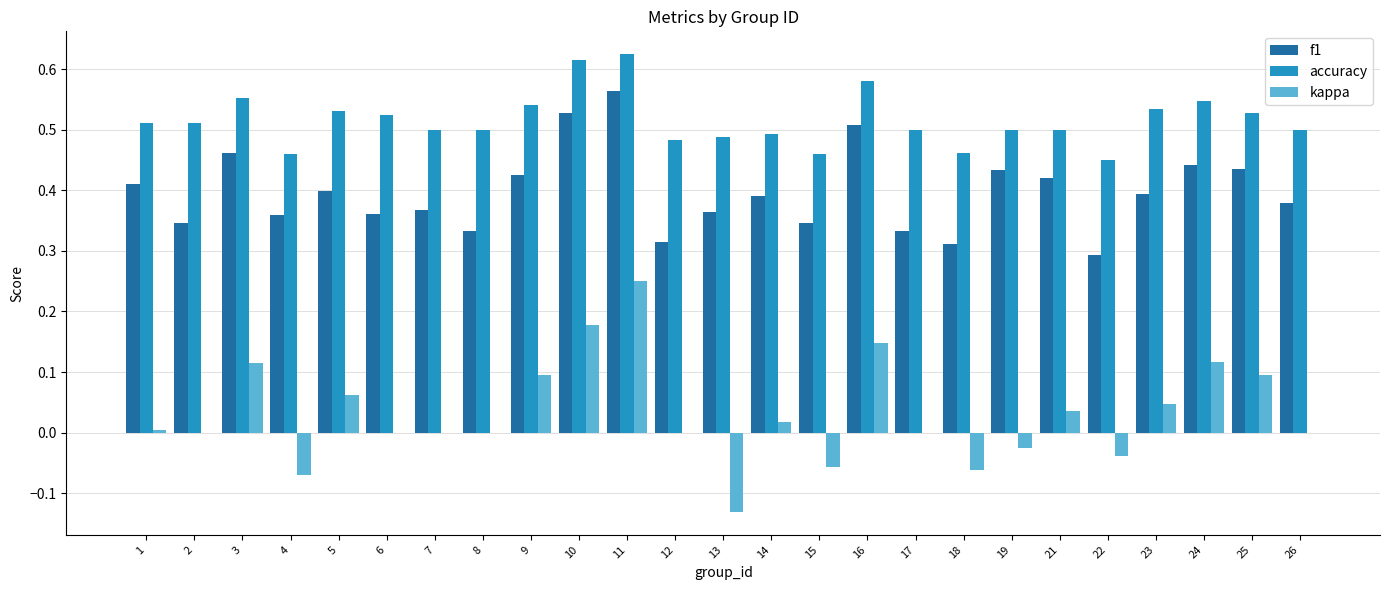

Are the bars horizontal?

No